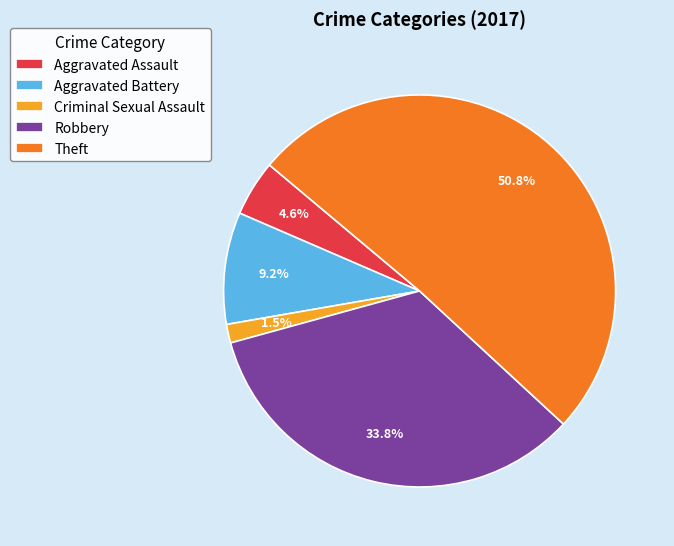

Which category has the smallest portion of the pie?

Criminal Sexual Assault